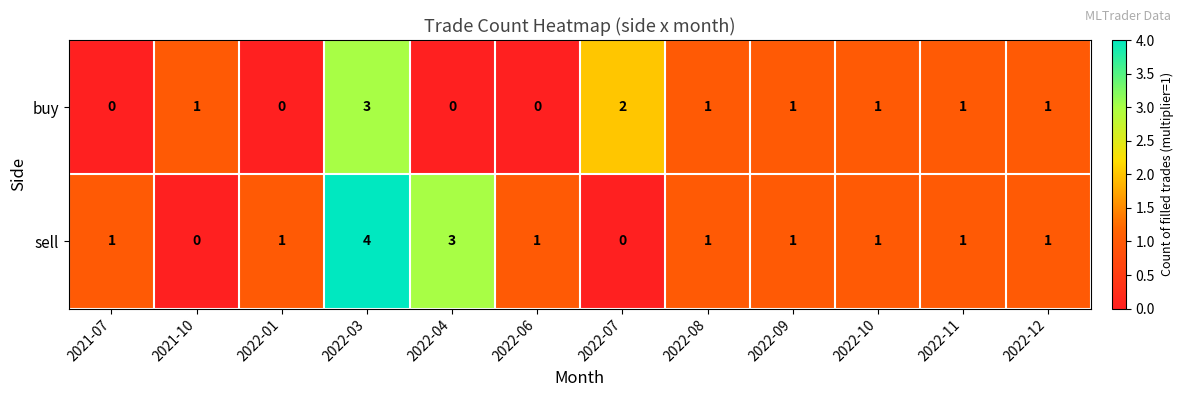

Which category has the highest value across all series?

2022-03